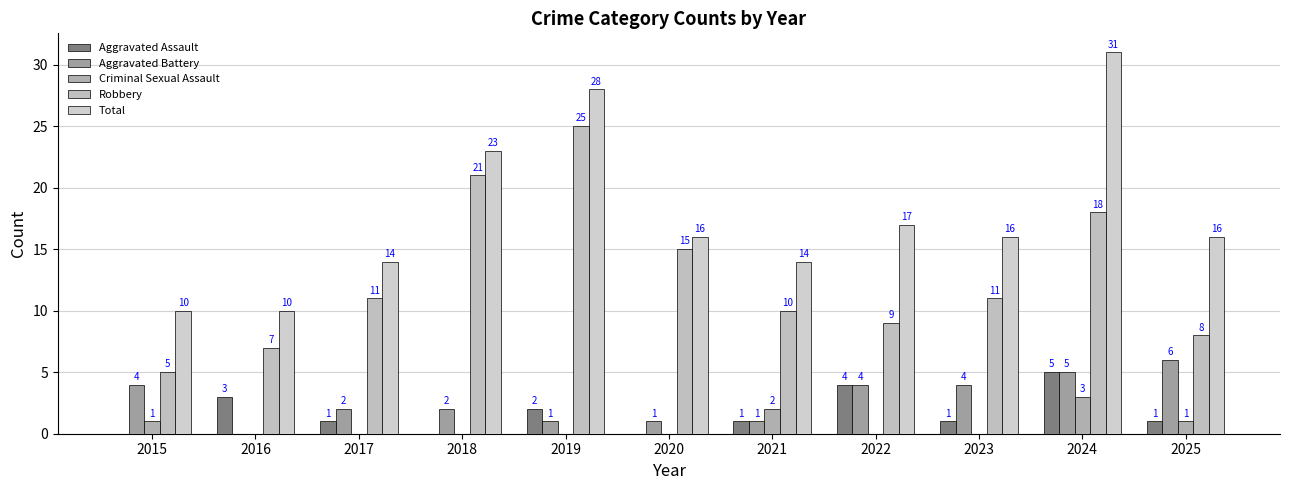

True or false: Criminal Sexual Assault has a value of 2 at 2023.

False